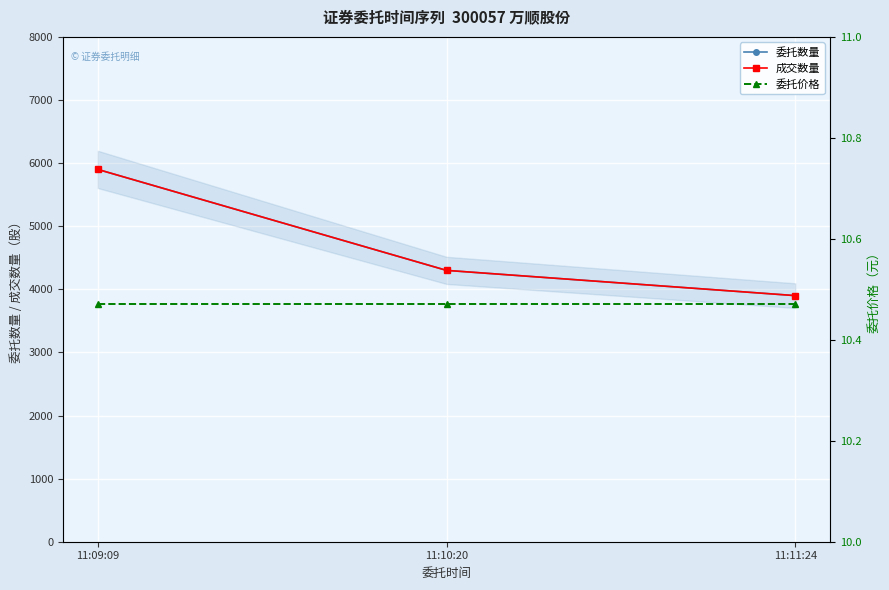

Is it true that 成交数量 equals 1211.1 at 11:09:09?

False